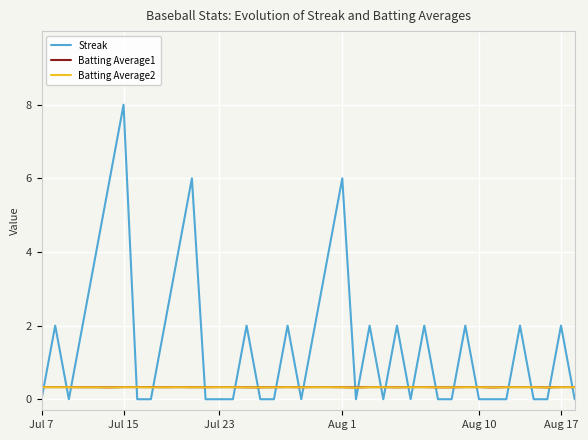

What is the lowest value of the Batting Average1 series?

0.3